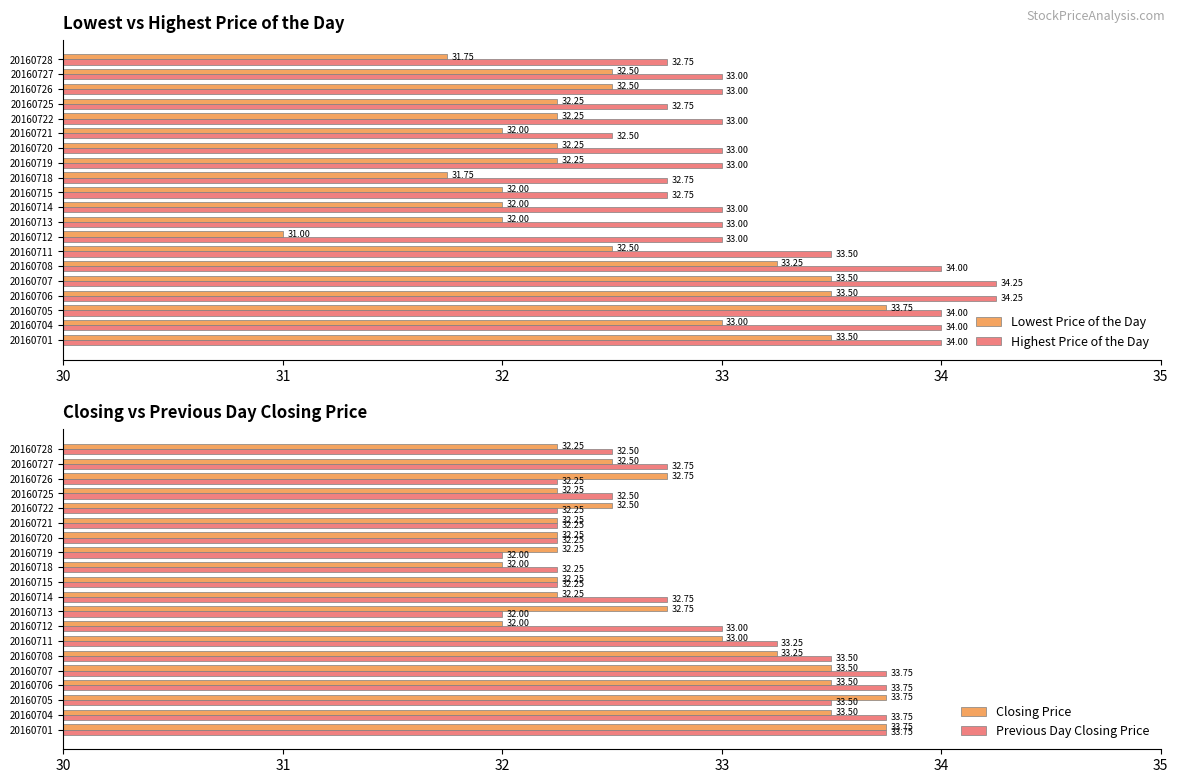

Where is Lowest Price of the Day nearest to the value 32?

20160713